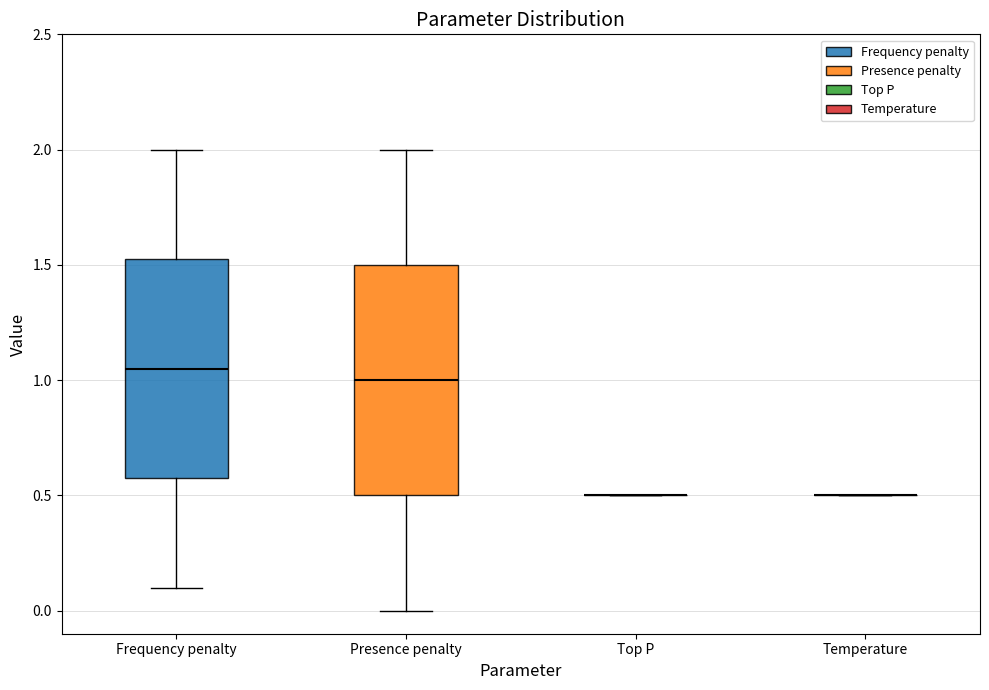

Which box is the tallest, from its lower edge to its upper edge?

Presence penalty